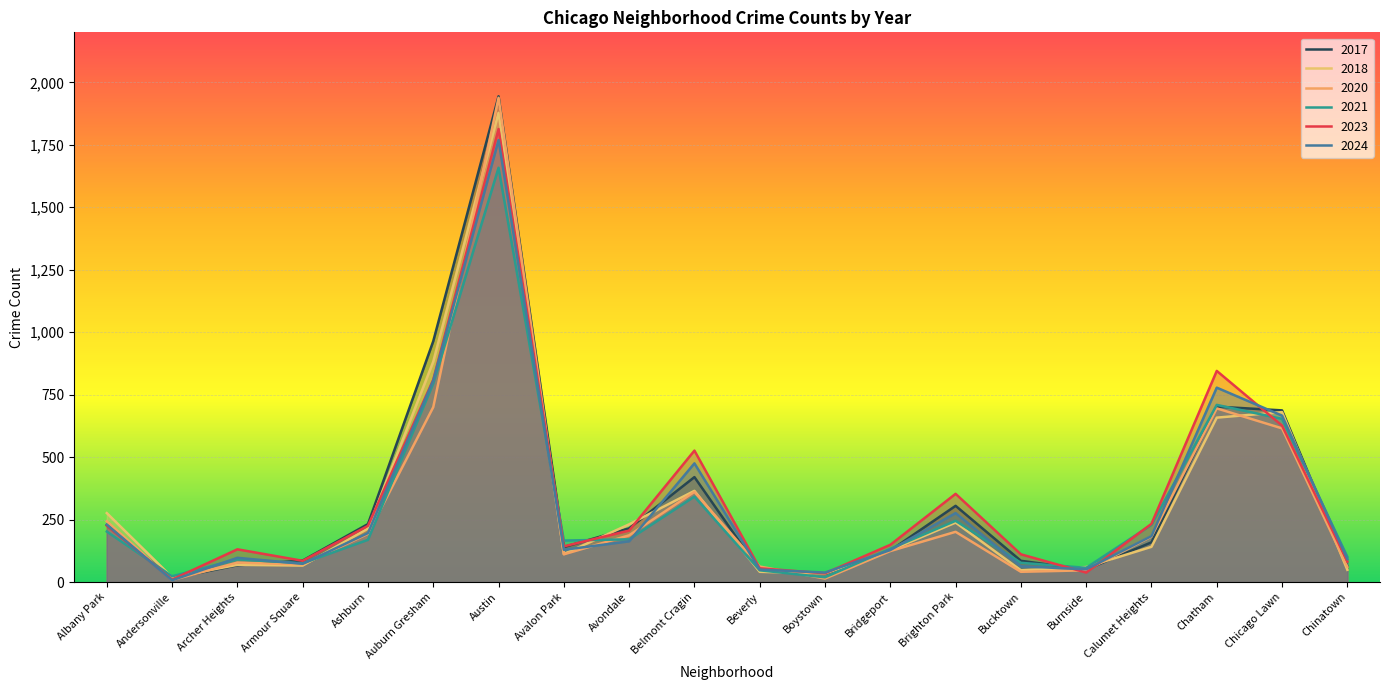

After their last crossing, which series has the higher values: 2017 or 2023?

2023